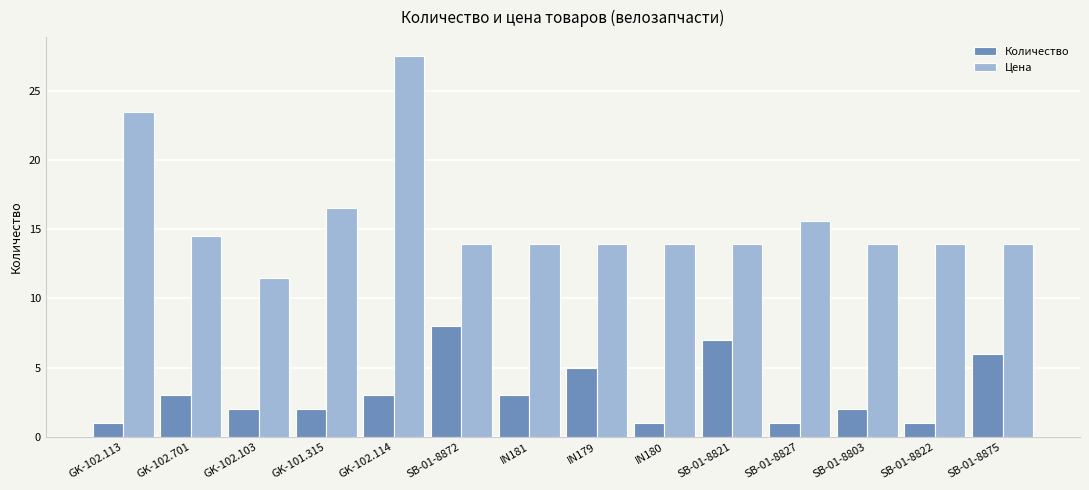

Rank the series by their average value, from lowest to highest.

Количество, Цена